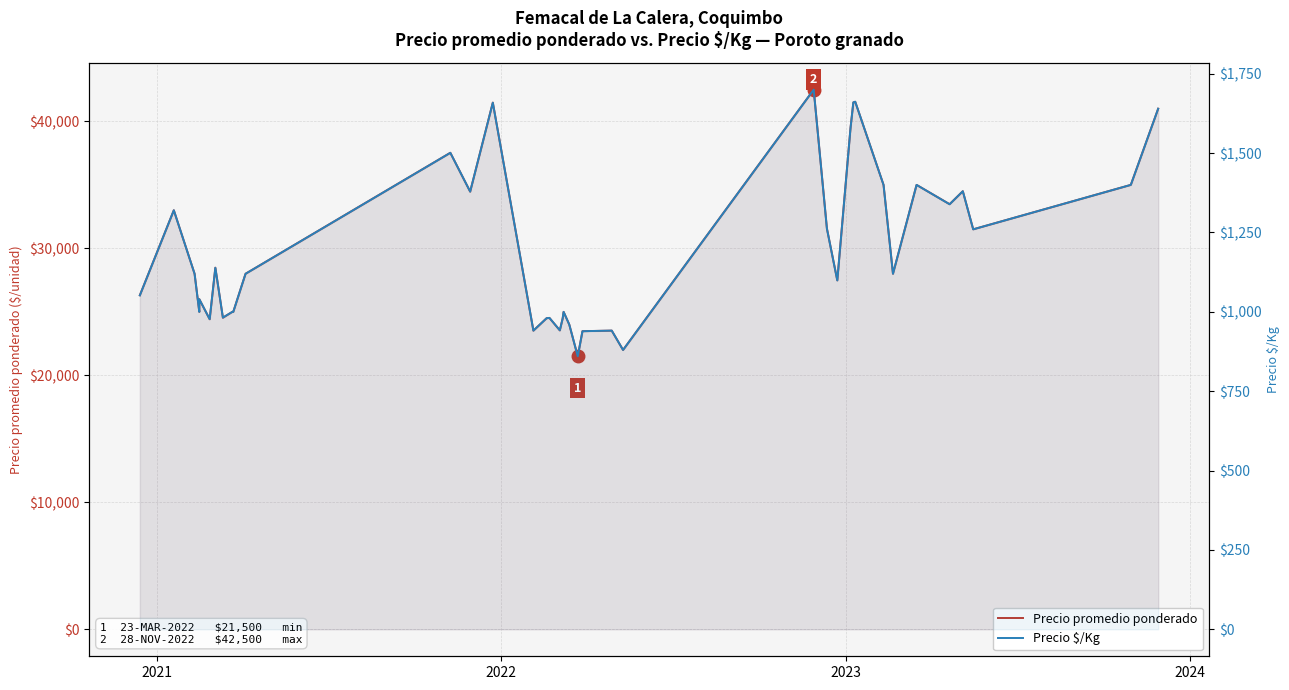

At which category does Precio promedio ponderado reach its first local peak?

2021